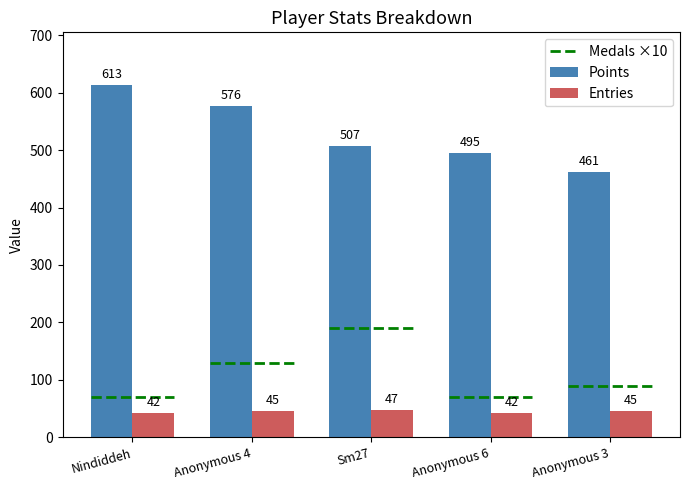

Which category has the highest value in the Points series?

Nindiddeh